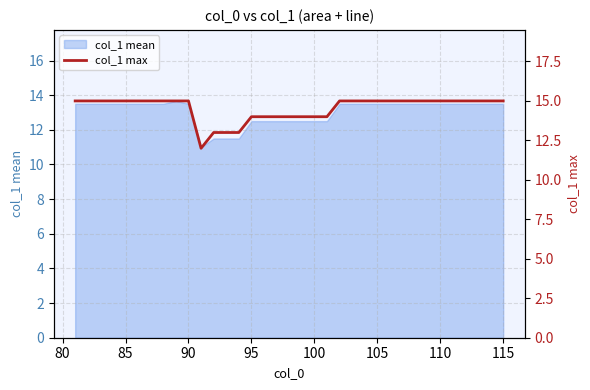

What is the highest value of the col_1 mean series?

13.7